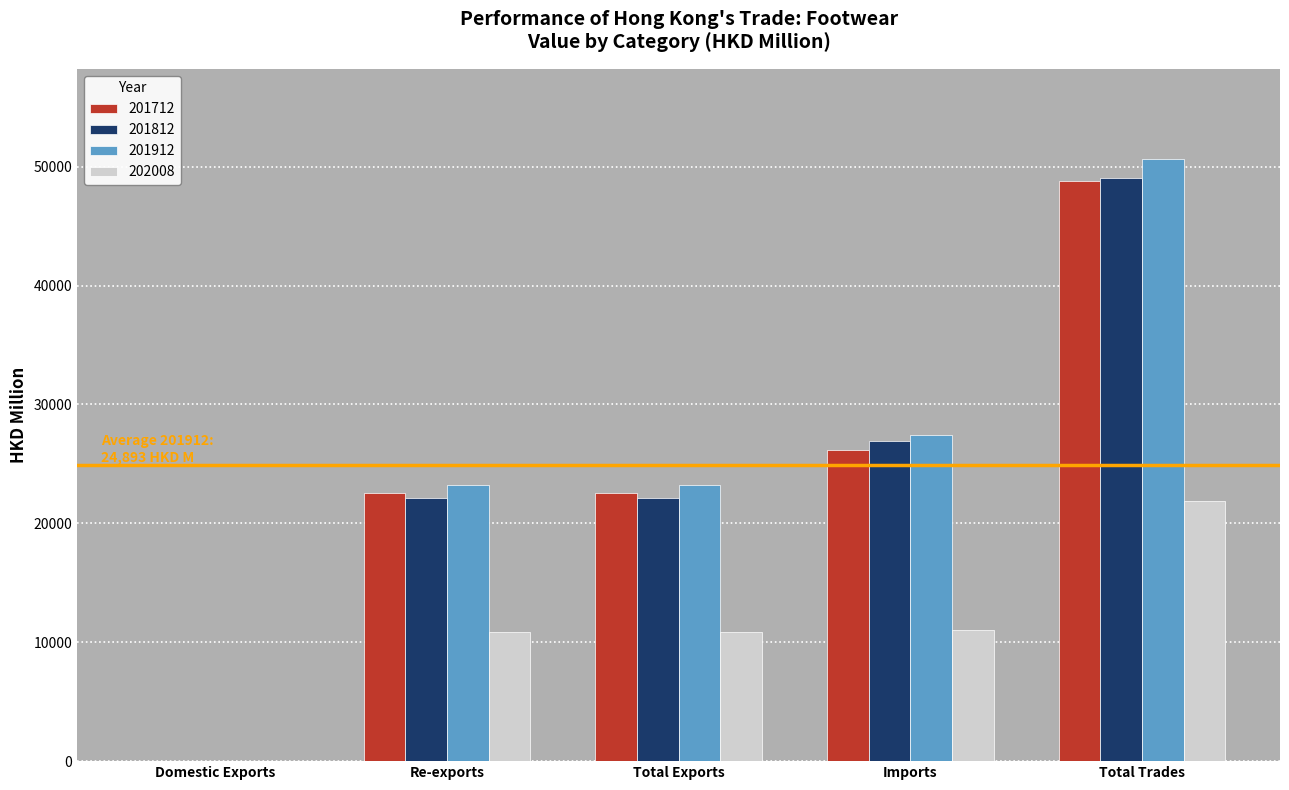

What is the sum of all 201912 values?

124466.2